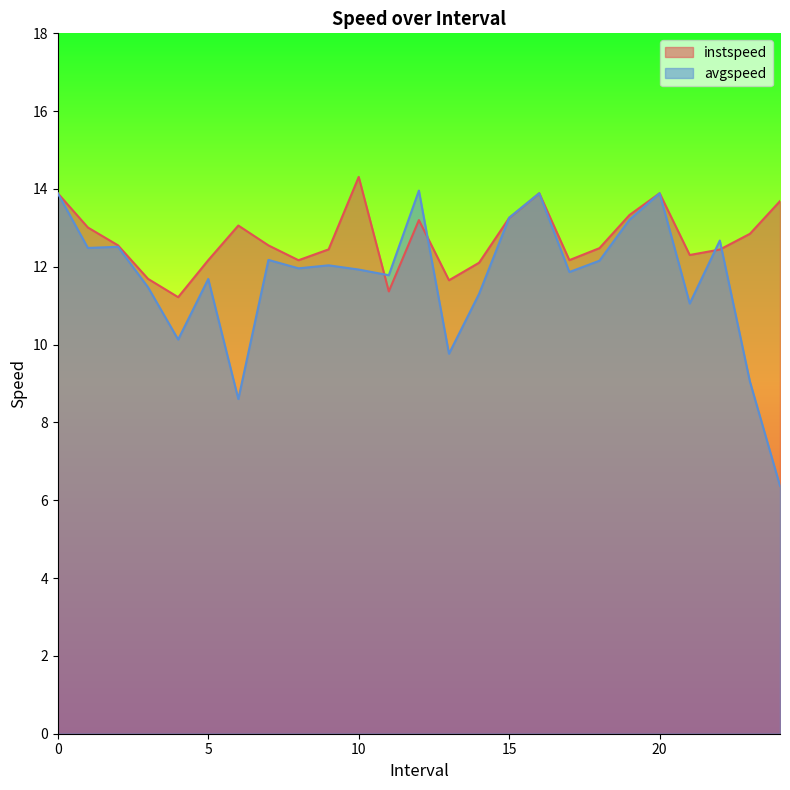

List the labels in order of avgspeed value, smallest first.

24.0, 6.0, 23.0, 13.0, 4.0, 21.0, 14.0, 3.0, 5.0, 11.0, 17.0, 10.0, 8.0, 9.0, 18.0, 7.0, 1.0, 2.0, 22.0, 19.0, 15.0, 0, 16, 20, 12.0